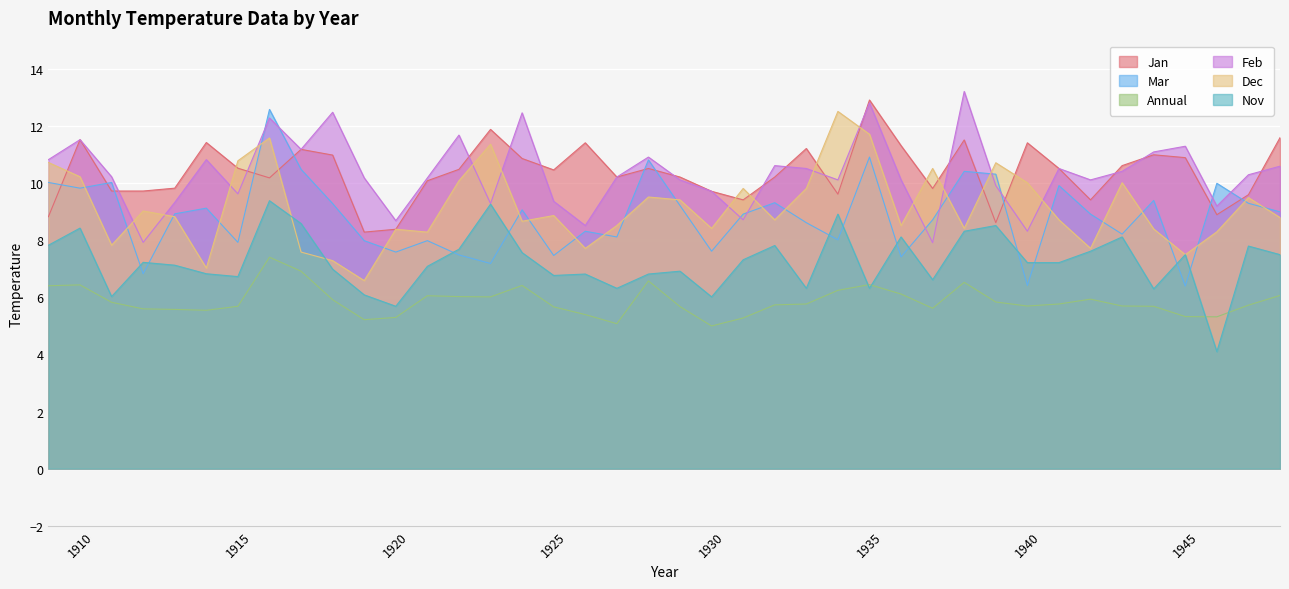

How many lines are shown in the chart?

6